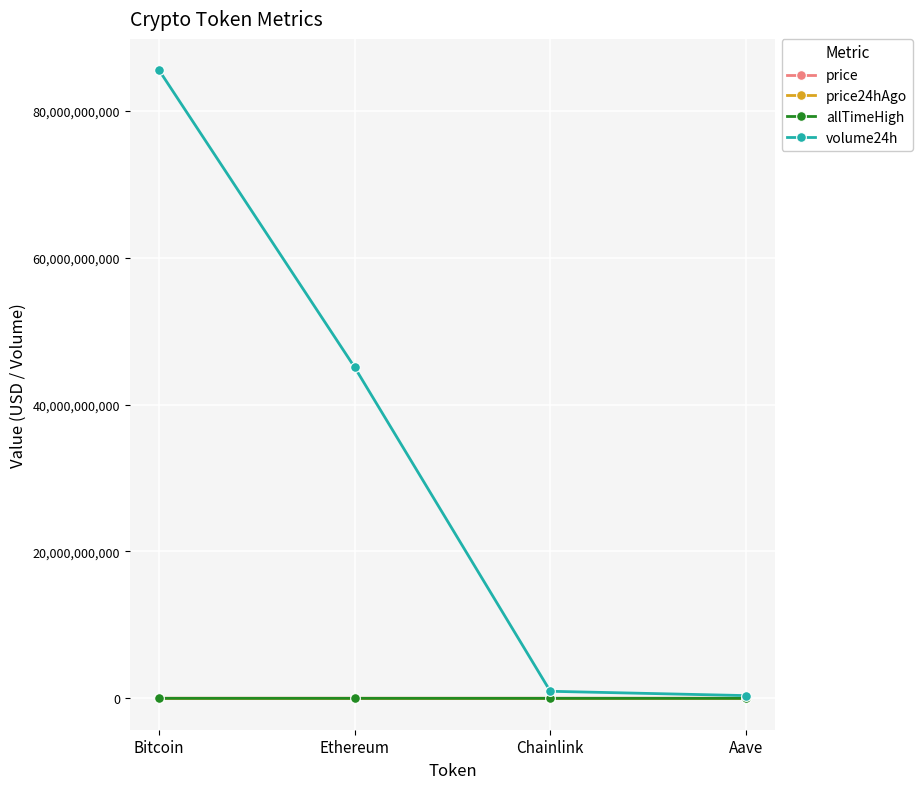

Which category has the highest value across all series?

Bitcoin